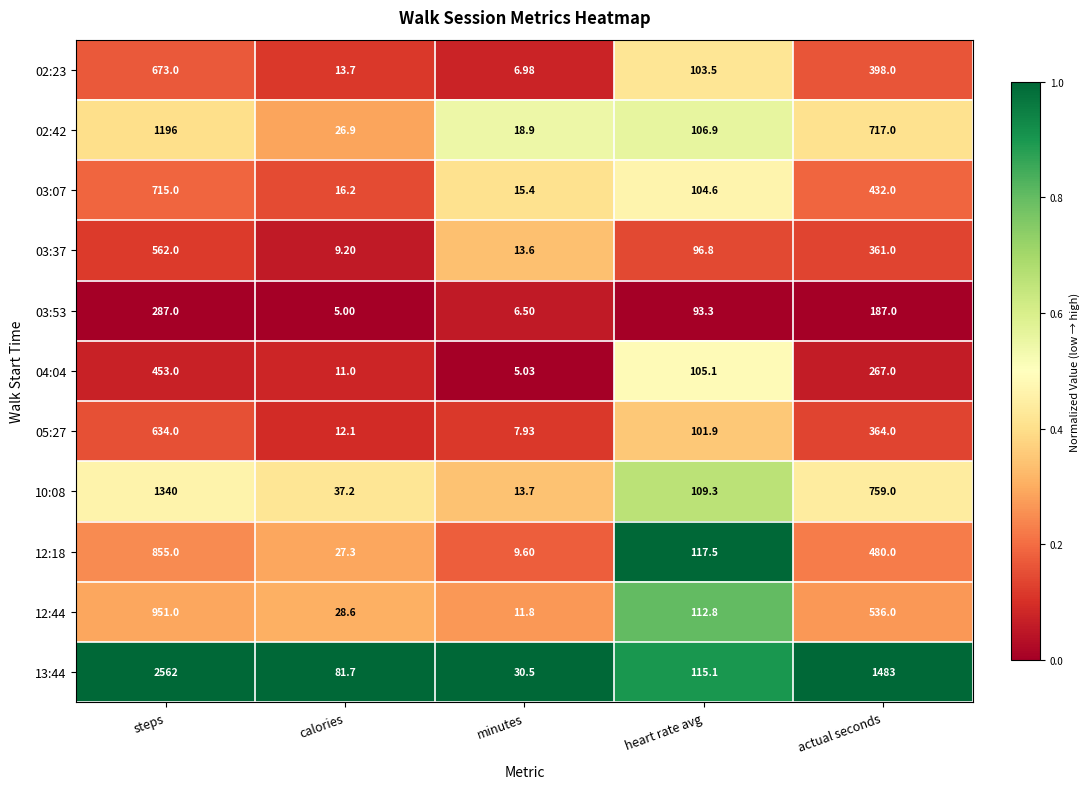

Is the value of 05:27 at calories greater than the value of 03:53 at heart rate avg?

No